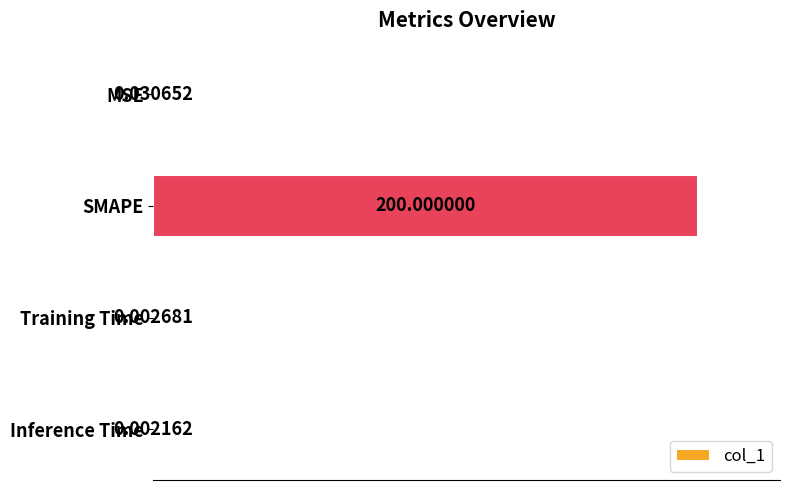

Which category has the highest value across all series?

SMAPE